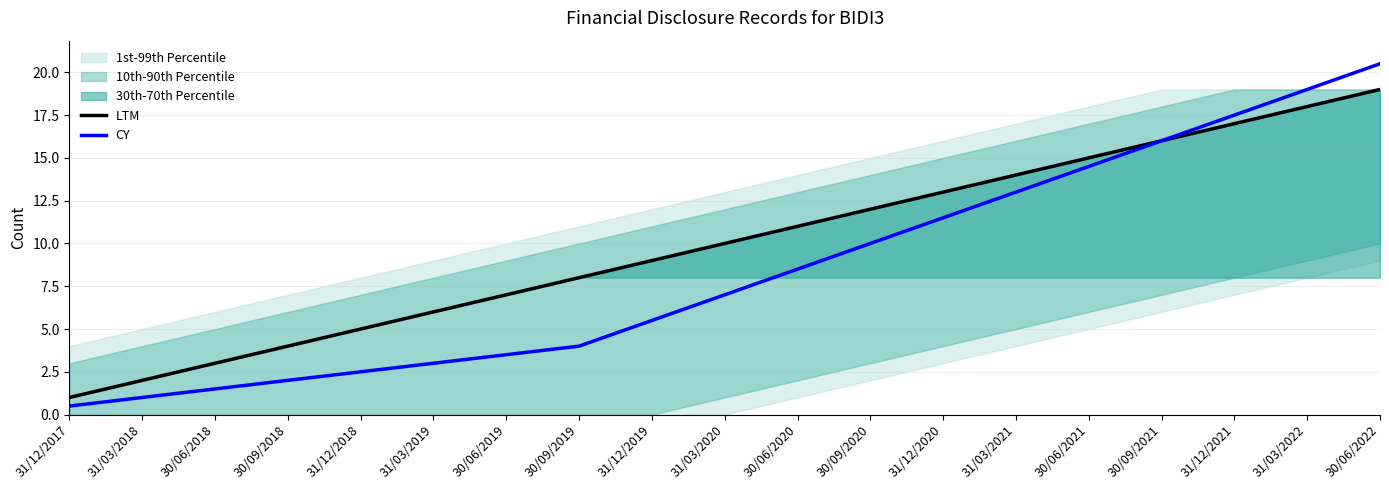

Is it true that LTM equals 16.0 at 30/09/2021?

True